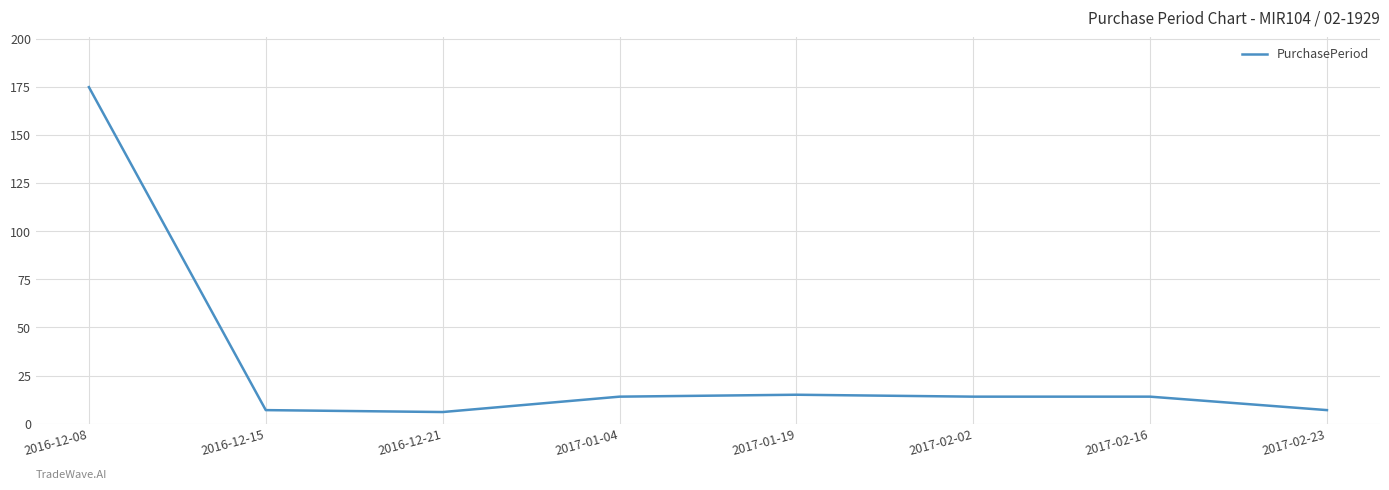

What is the difference between the maximum and second lowest values?

168